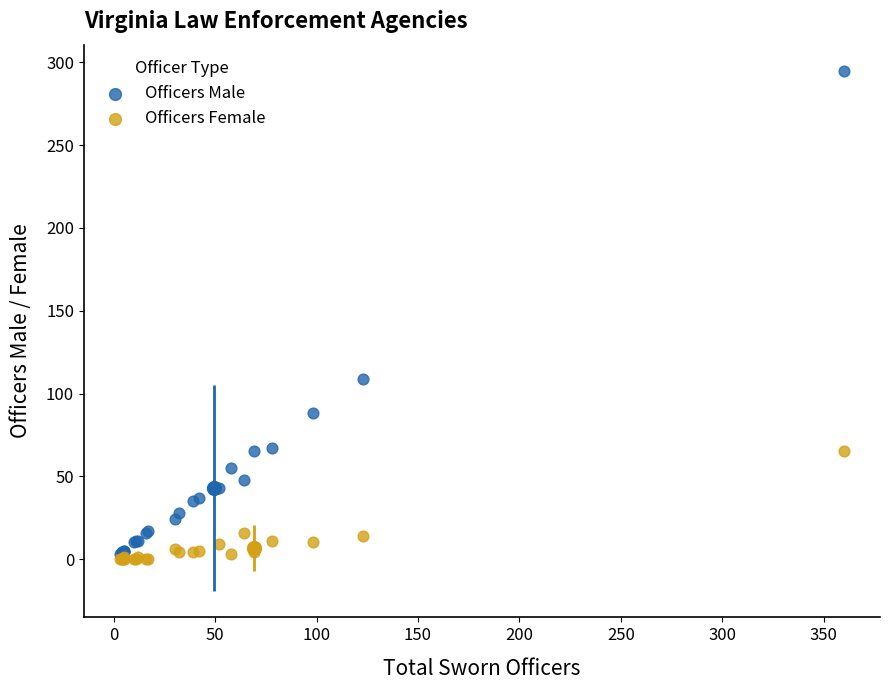

In the Officers Male series, what Y value is closest to 149?

109